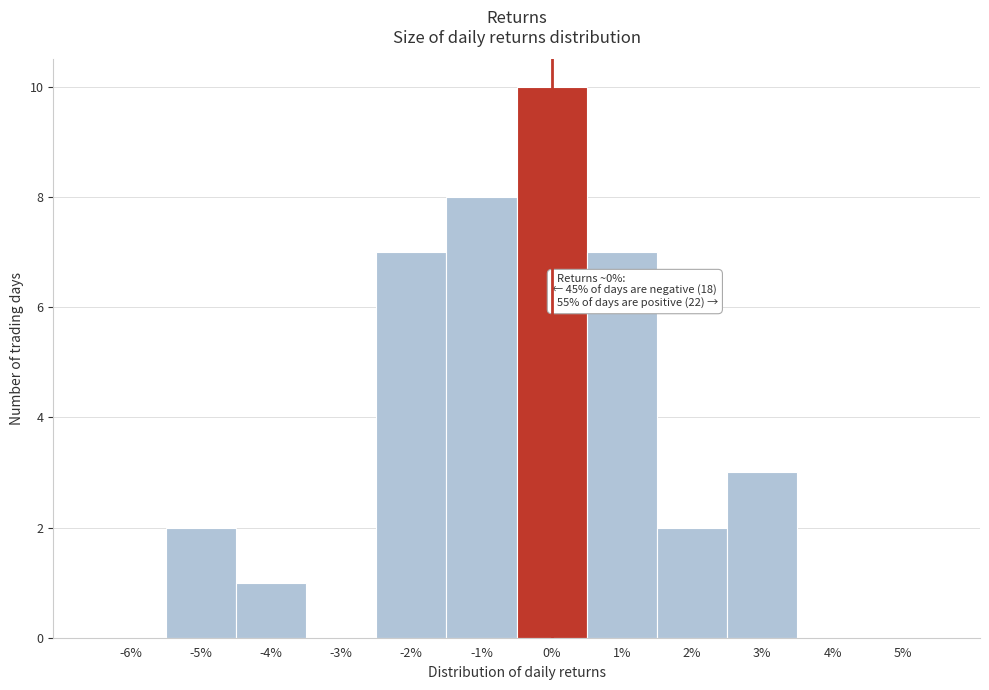

Reading left to right, transcribe all the data shown in this chart.

-6%=0	-5%=2	-4%=1	-3%=0	-2%=7	-1%=8	0%=10	1%=7	2%=2	3%=3	4%=0	5%=0